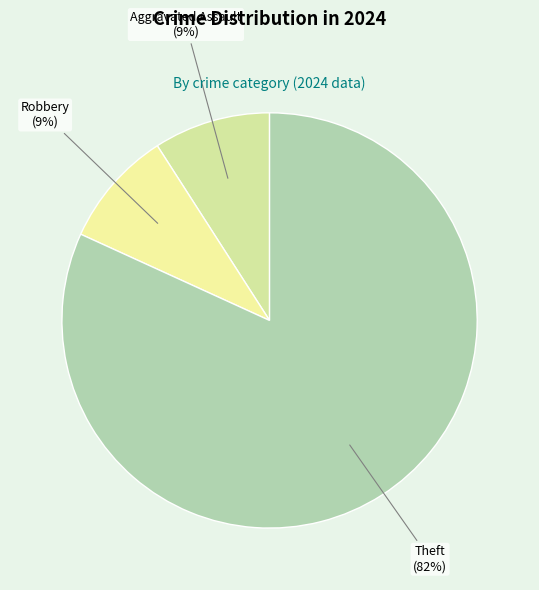

The Robbery slice represents 3% of the pie. True or false?

False